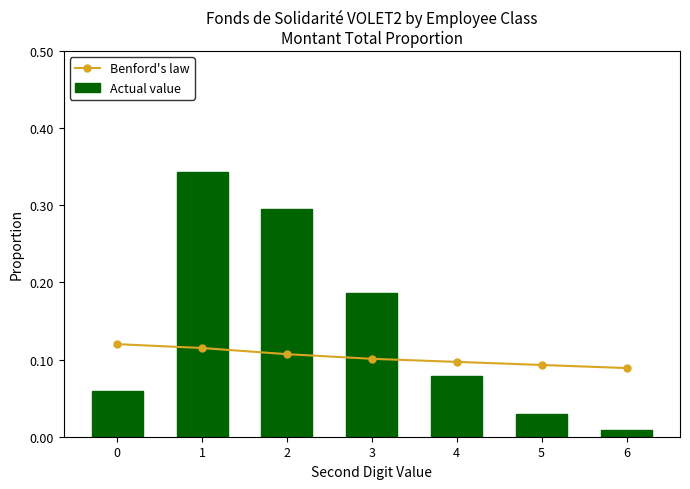

What is the sum of all Benford's law values?

0.7